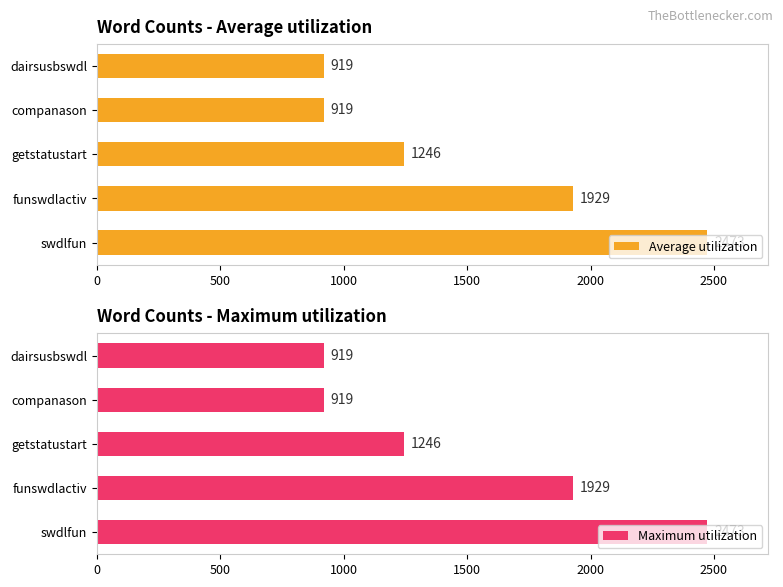

How many data points in Average utilization are above 1246?

2